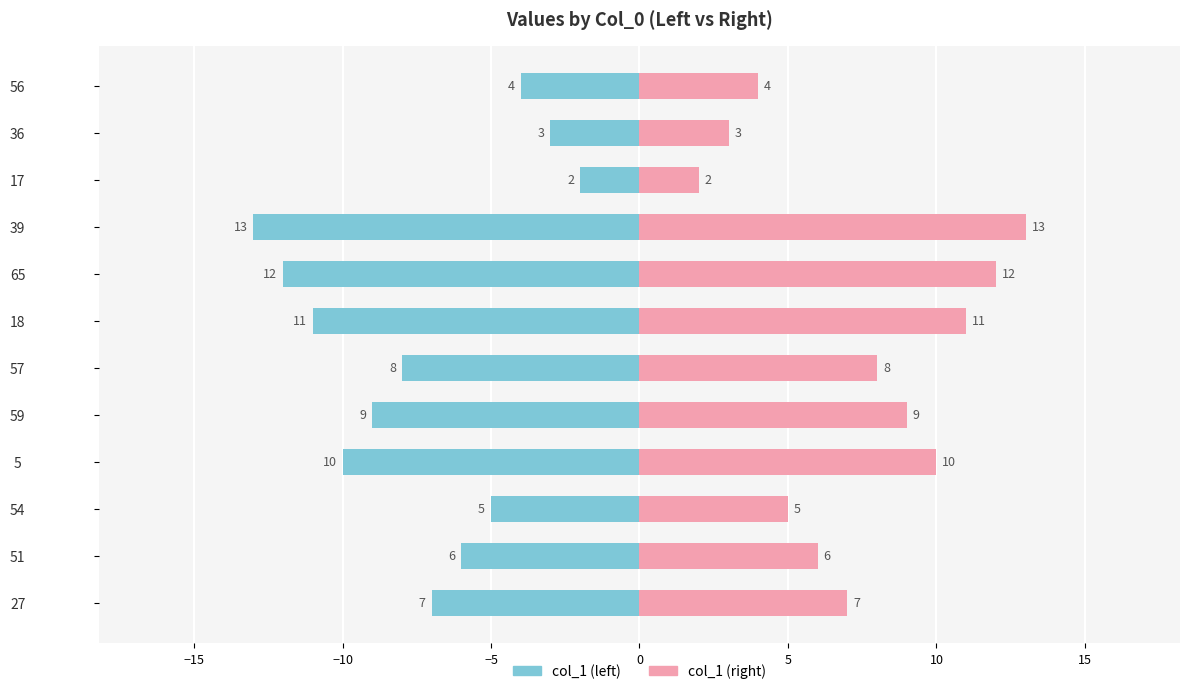

Which series changed the most between 65 and 56?

col_1 (left)